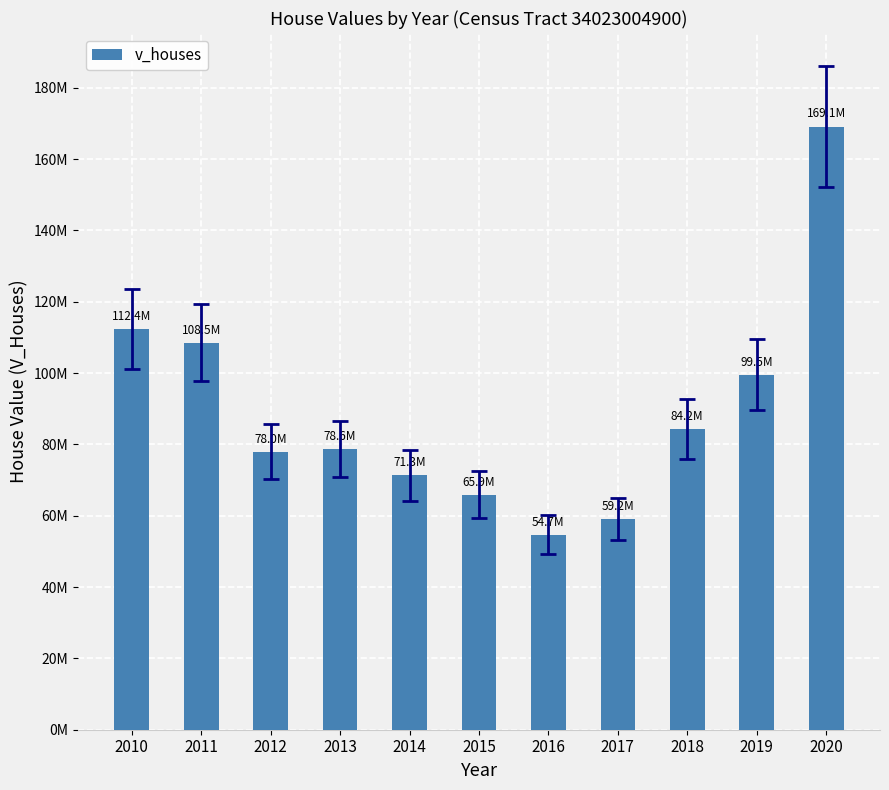

What is the difference between the maximum and minimum values?

114485400